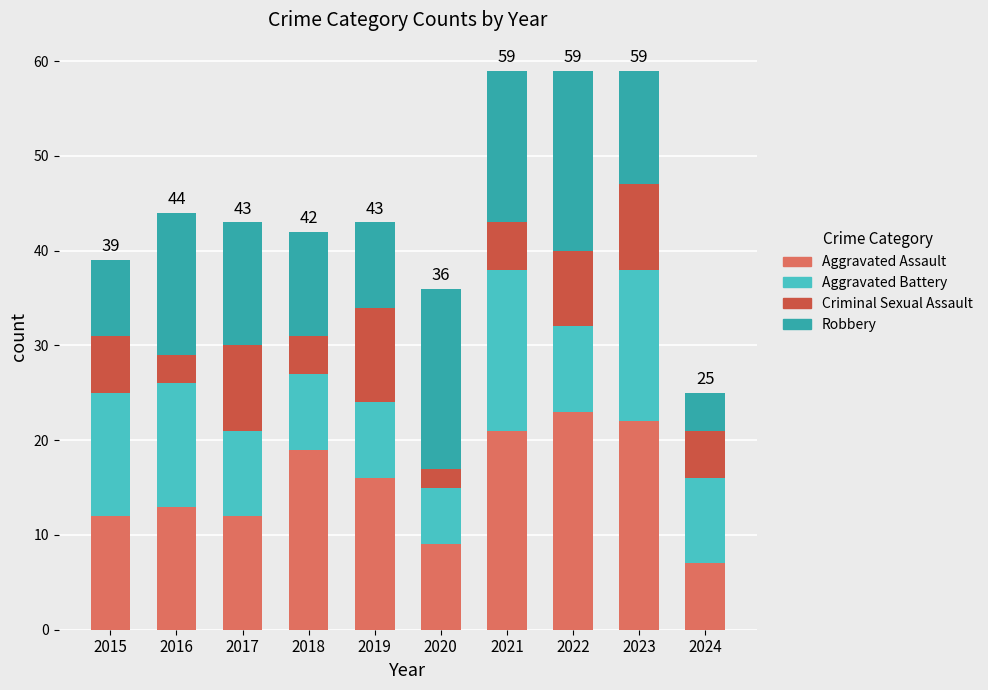

What is the sum of the Aggravated Assault values at 2020 and 2019?

25